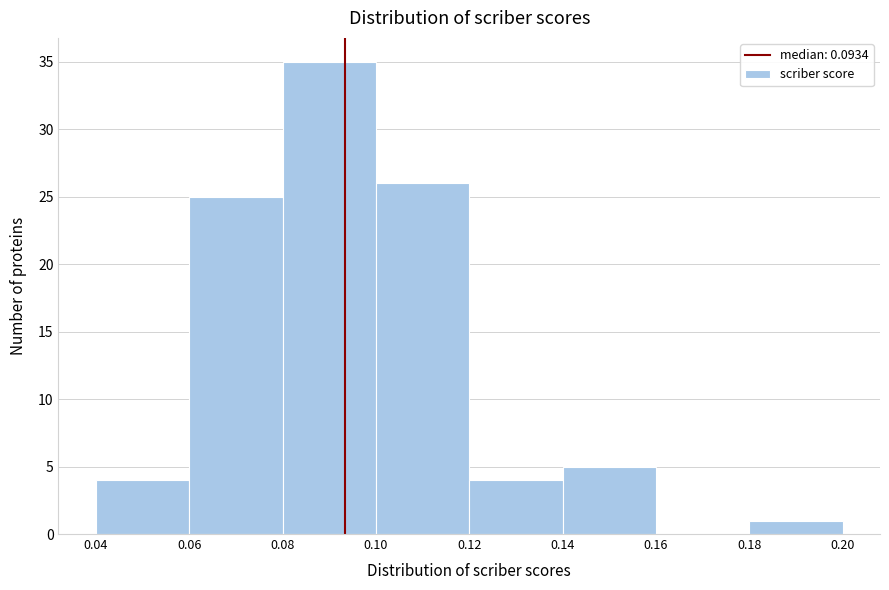

Reading left to right, transcribe this chart: for each bar, give the range it covers on the x-axis and its height. The values are not printed on the chart, so give them approximately, as read against the axis.

0.04 to 0.06: 4
0.06 to 0.08: 25
0.08 to 0.10: 35
0.10 to 0.12: 26
0.12 to 0.14: 4
0.14 to 0.16: 5
0.16 to 0.18: 0
0.18 to 0.20: 1